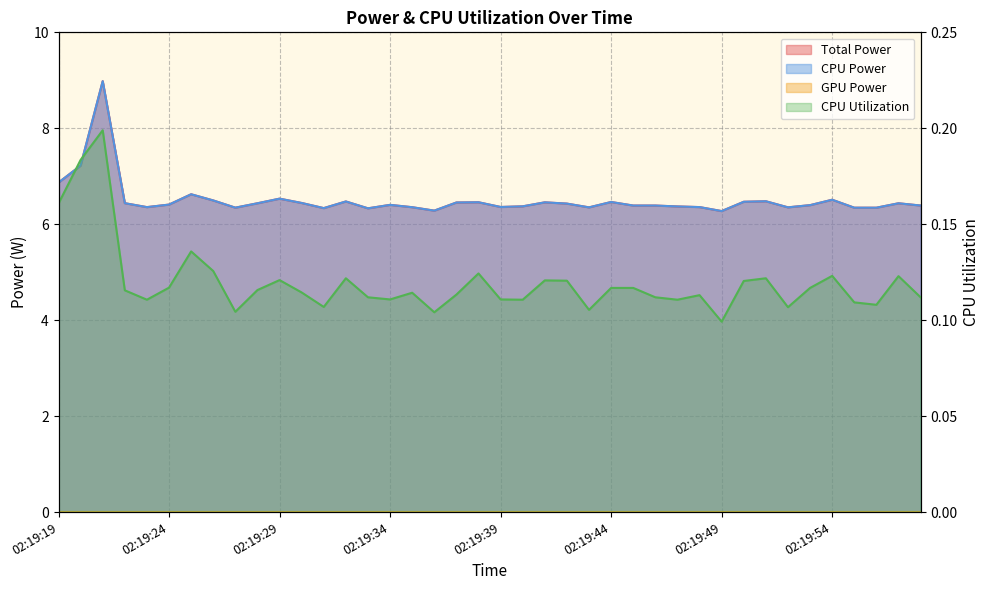

What is the highest value of the CPU Utilization series?

0.2